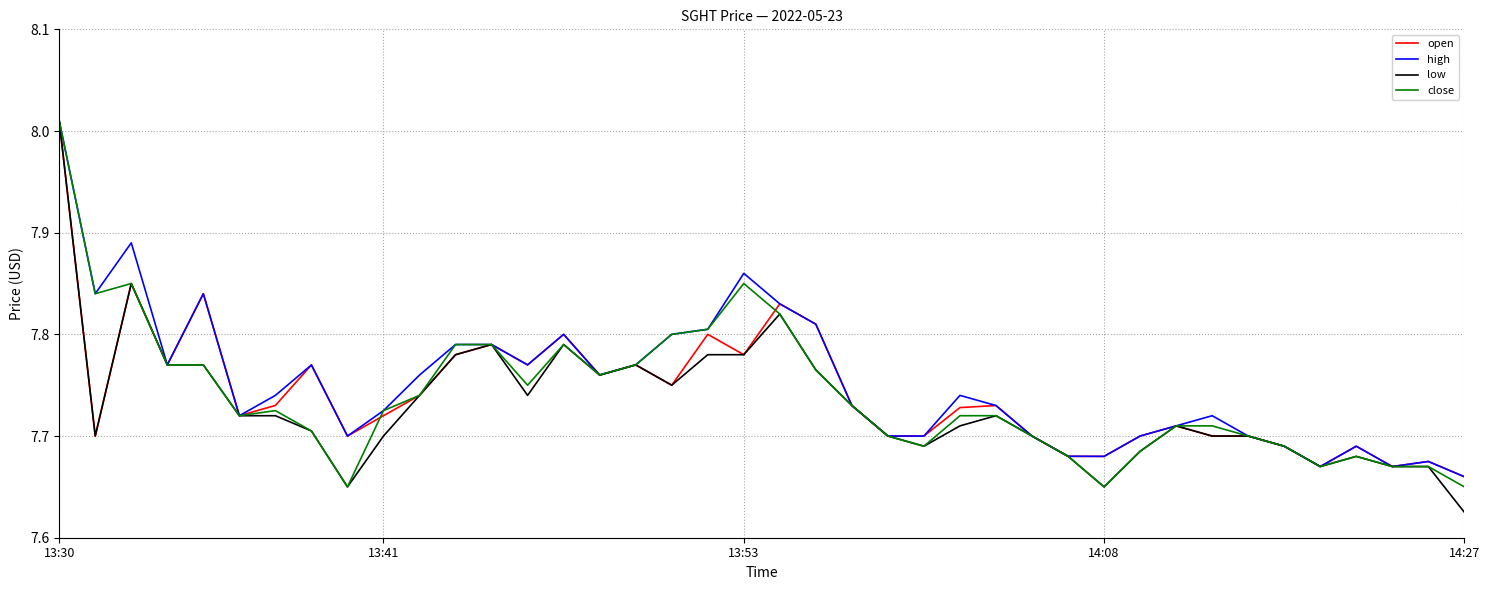

Which series has the widest spread of values?

low